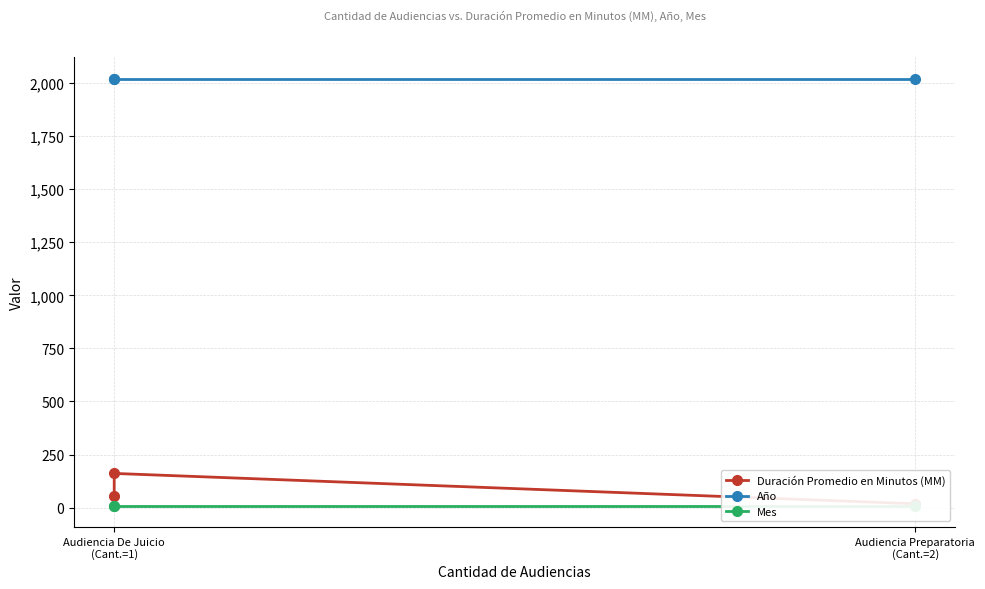

The Año series shows 2021 at Audiencia De Juicio
(Cant.=1). True or false?

True